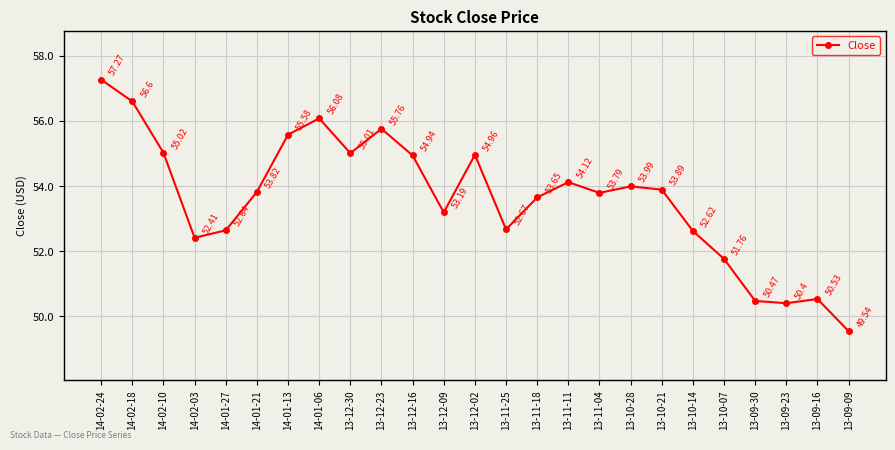

The value at 14-02-10 is 55.0. True or false?

True